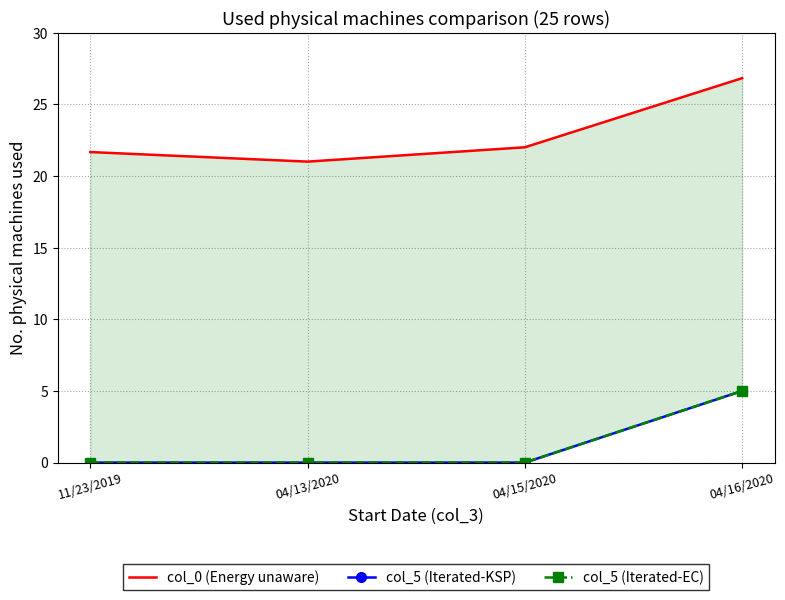

How many positive values does the col_5 (Iterated-KSP) series have?

1